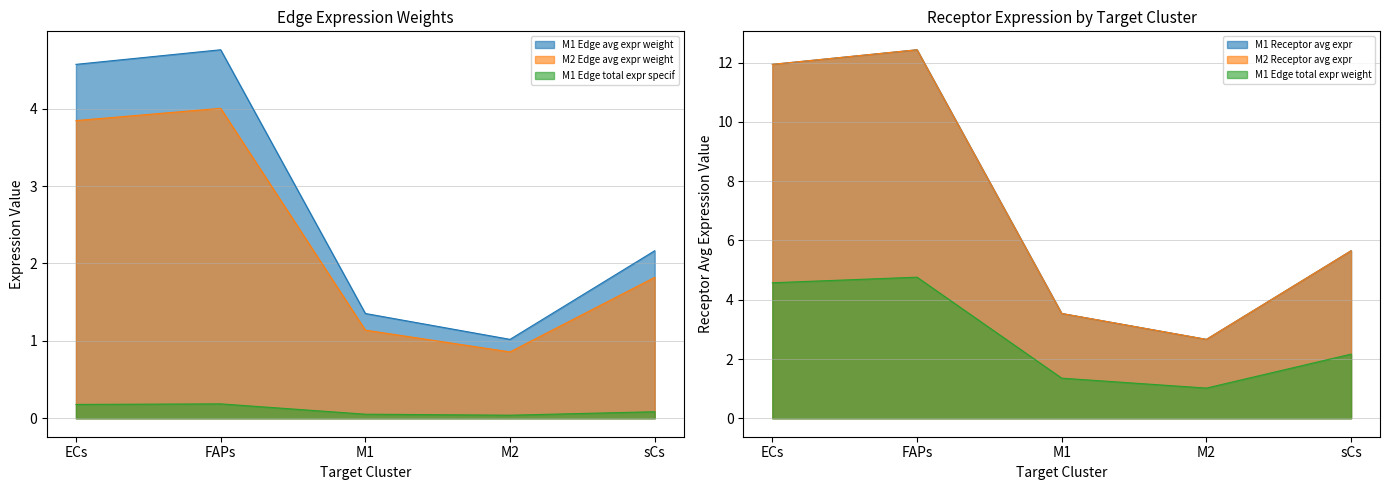

How many series are shown in this chart?

6